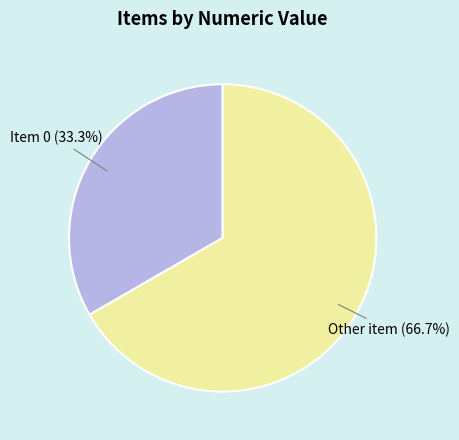

Does any single category account for the majority?

Yes